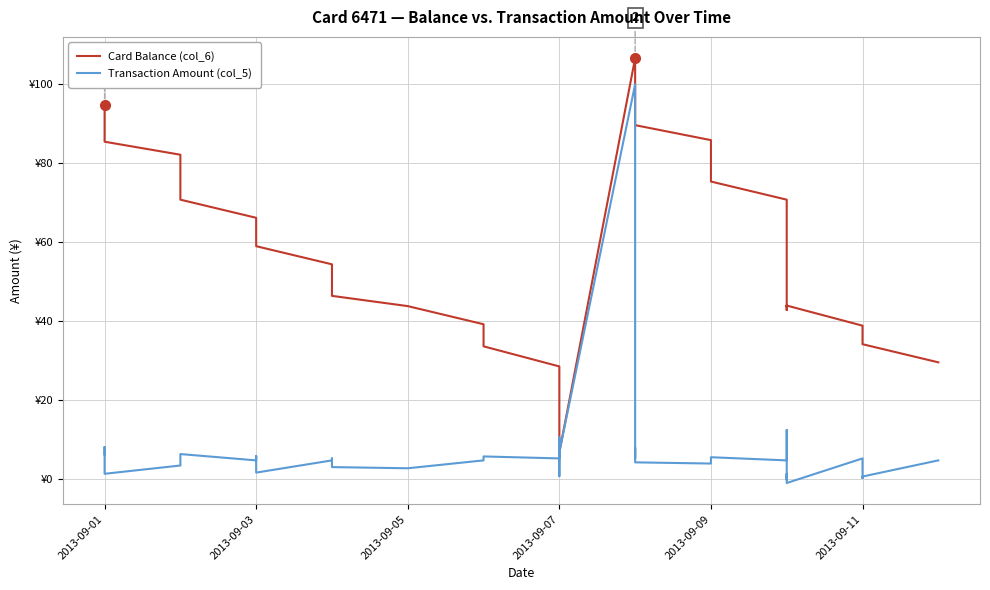

What is the difference between the second highest and minimum values in the Card Balance (col_6) series?

94.9